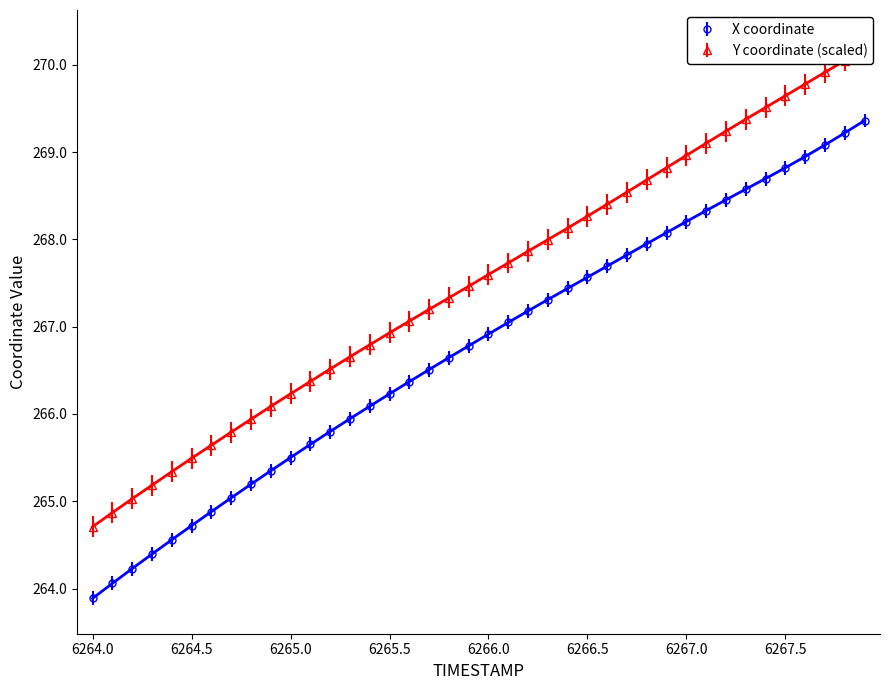

Reading left to right, what are all the values shown in this chart?

X: 263.9	264.1	264.2	264.4	264.6	264.7	264.9	265.0	265.2	265.3	265.5	265.7	265.8	265.9	266.1	266.2	266.4	266.5	266.6	266.8	266.9	267.0	267.2	267.3	267.4	267.6	267.7	267.8	267.9	268.1	268.2	268.3	268.5	268.6	268.7	268.8	268.9	269.1	269.2	269.4
Y: 264.7	264.9	265.0	265.2	265.3	265.5	265.6	265.8	265.9	266.1	266.2	266.4	266.5	266.7	266.8	266.9	267.1	267.2	267.3	267.5	267.6	267.7	267.9	268.0	268.1	268.3	268.4	268.5	268.7	268.8	269.0	269.1	269.2	269.4	269.5	269.6	269.8	269.9	270.0	270.2